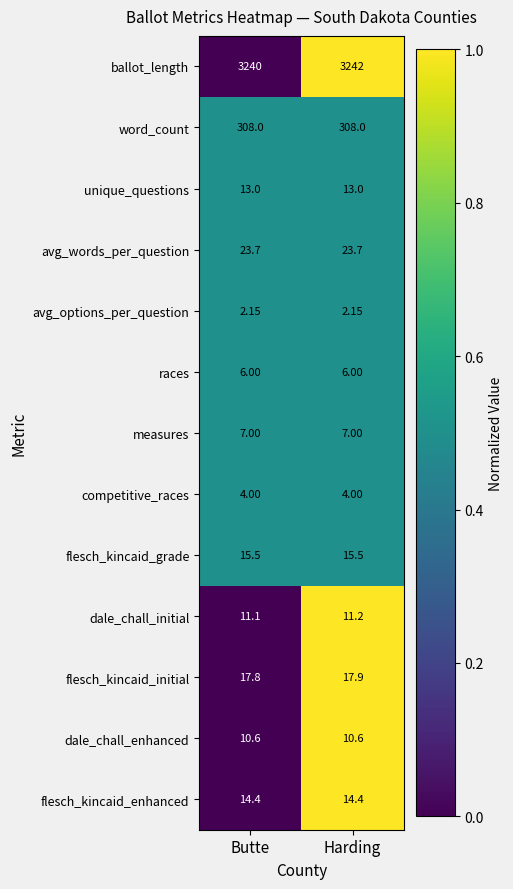

Which series changed the most between Butte and Harding?

ballot_length